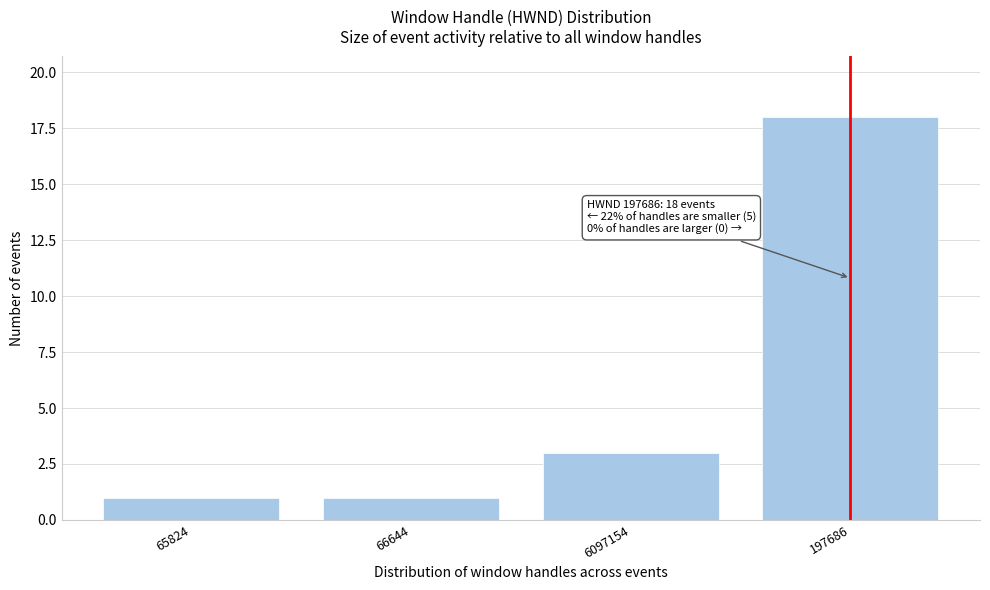

Reading left to right, list all the values displayed in this chart.

1	1	3	18